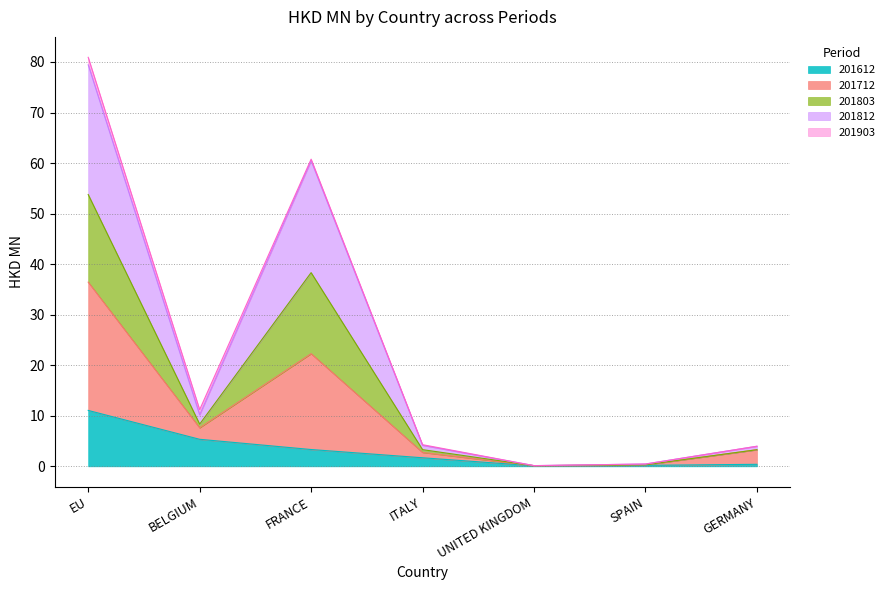

Which category has the highest value in the 201612 series?

EU